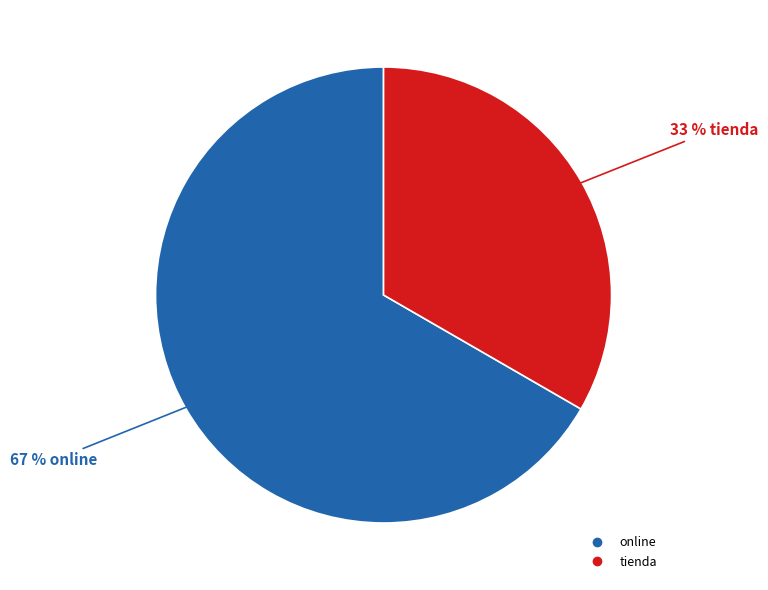

To the nearest percent, what is the combined percentage of tienda and online?

100%